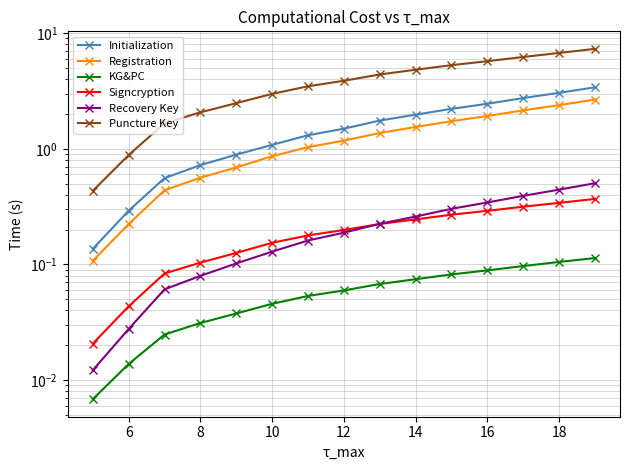

Count the number of categories in the chart.

15